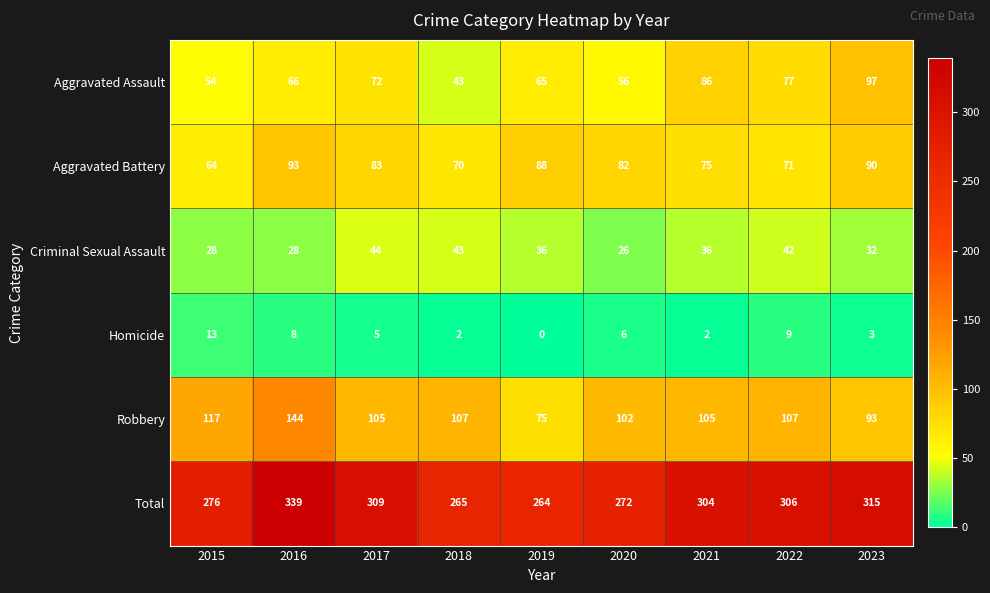

Where does the Aggravated Battery series first go above 82?

2016